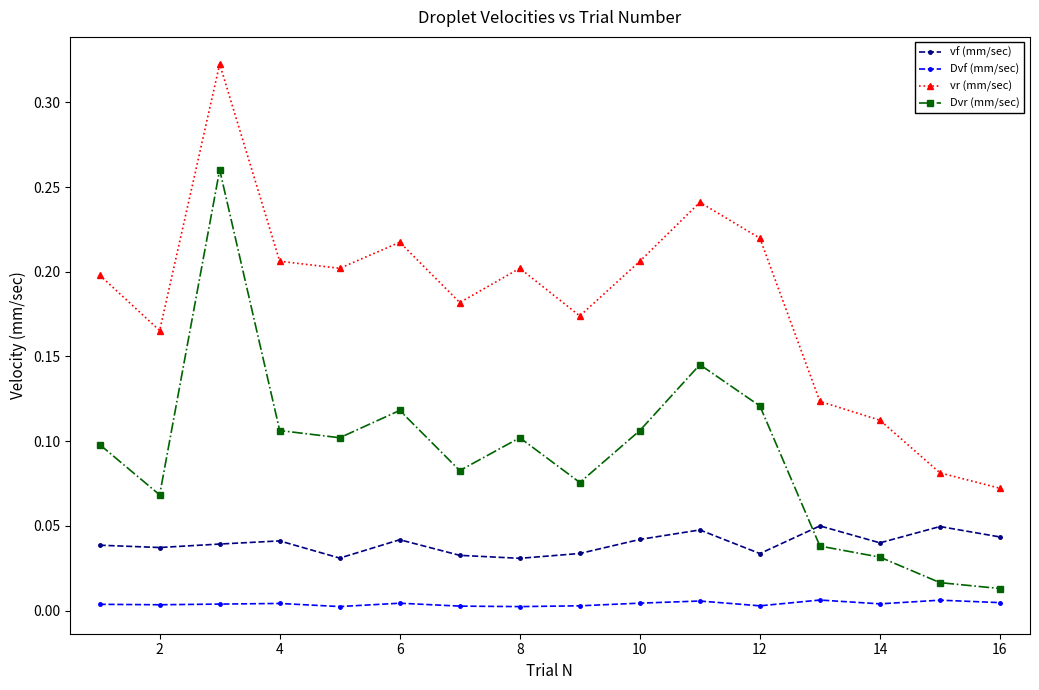

How many interior local valleys does the vf (mm/sec) series have?

5